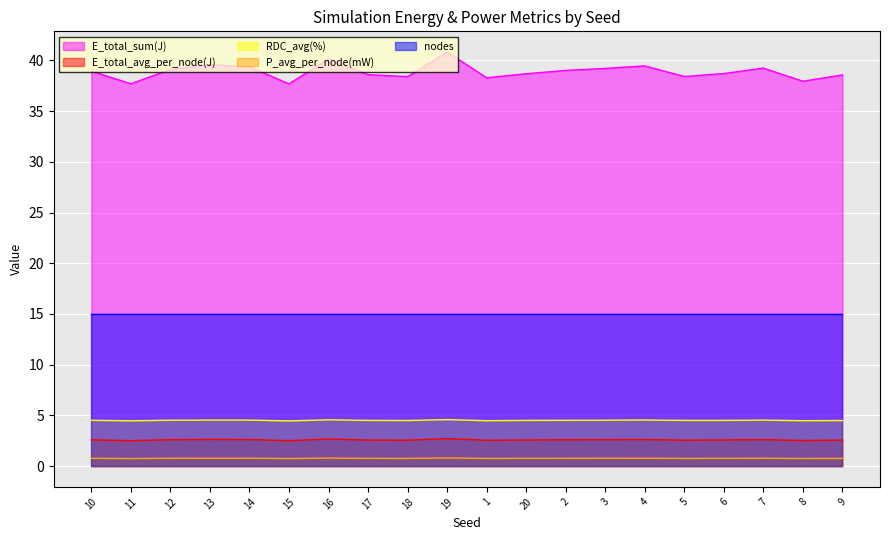

What is the lowest value of the P_avg_per_node(mW) series?

0.7